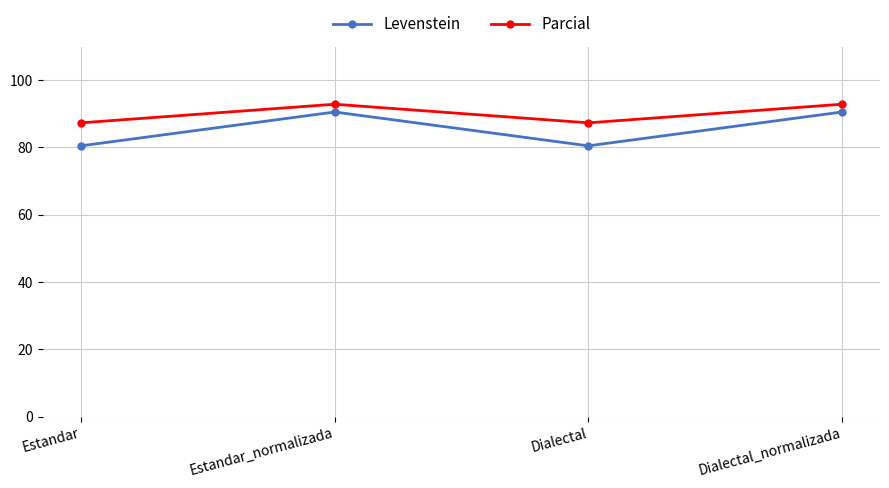

At Dialectal, list the series in order from smallest to largest.

Levenstein, Parcial